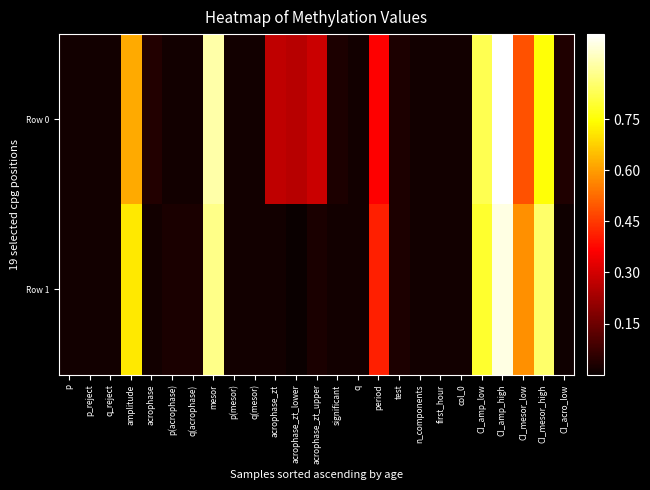

Which series has the widest spread of values?

Row 0